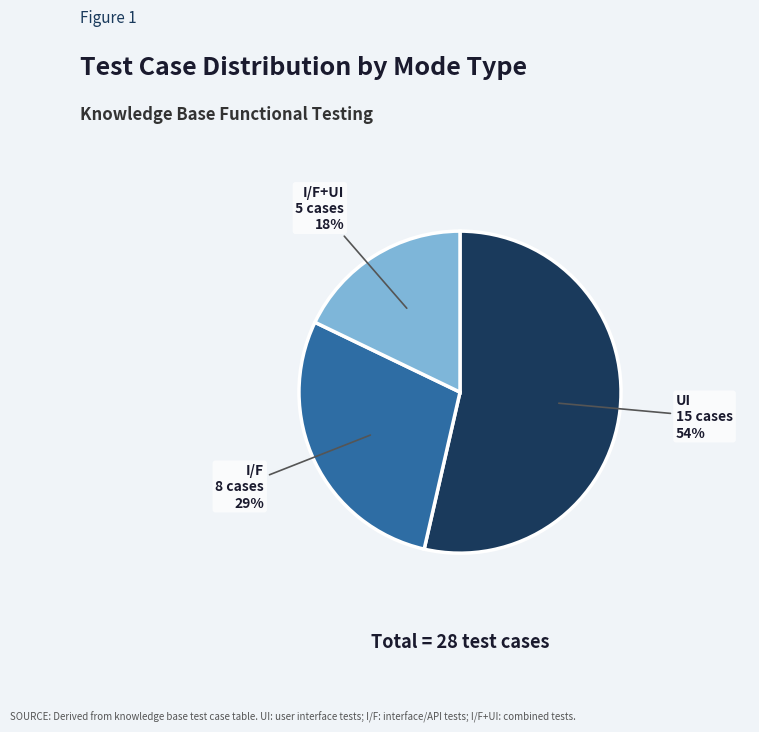

Is there any slice that represents more than half of the pie?

Yes